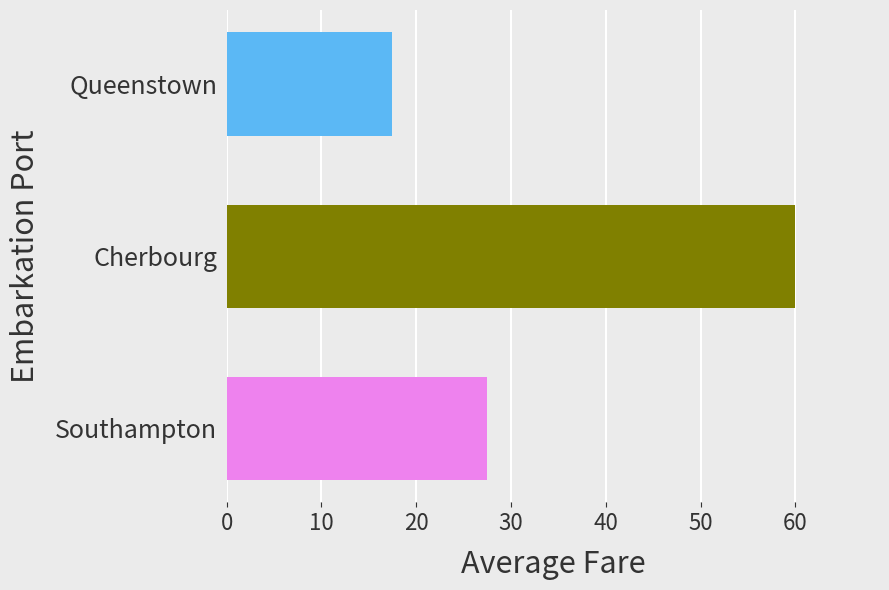

Which has a higher value, Cherbourg or Queenstown?

Cherbourg